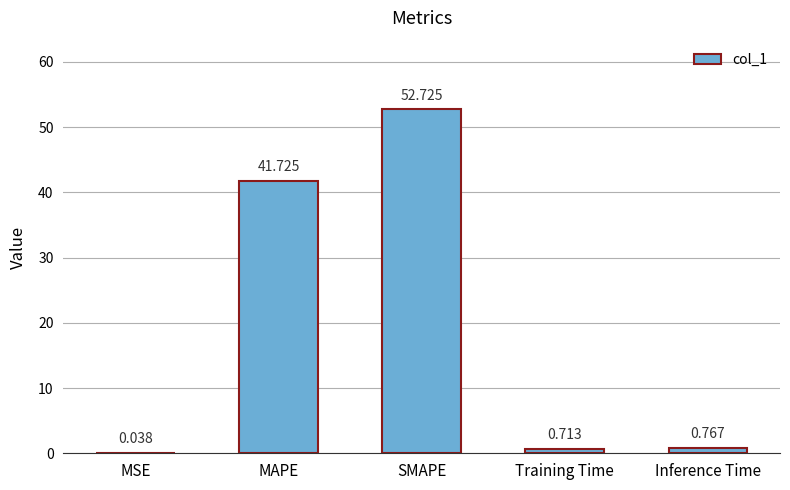

Between MAPE and Training Time, which is larger?

MAPE